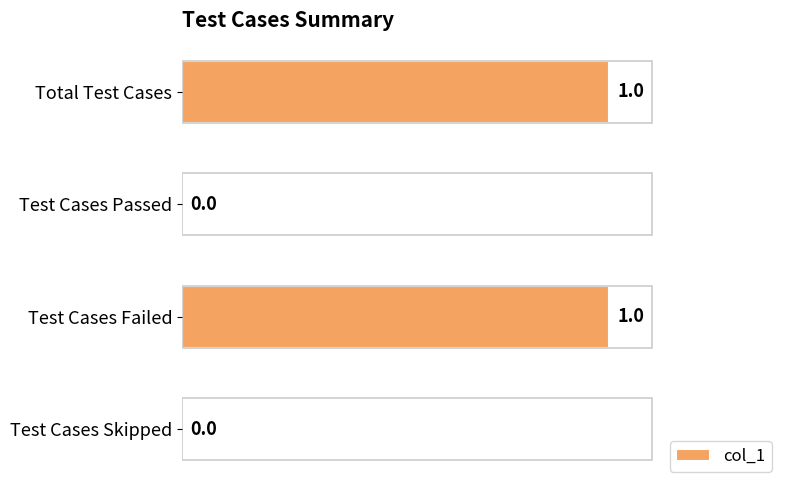

Count the values in the range 0 to 1.

4